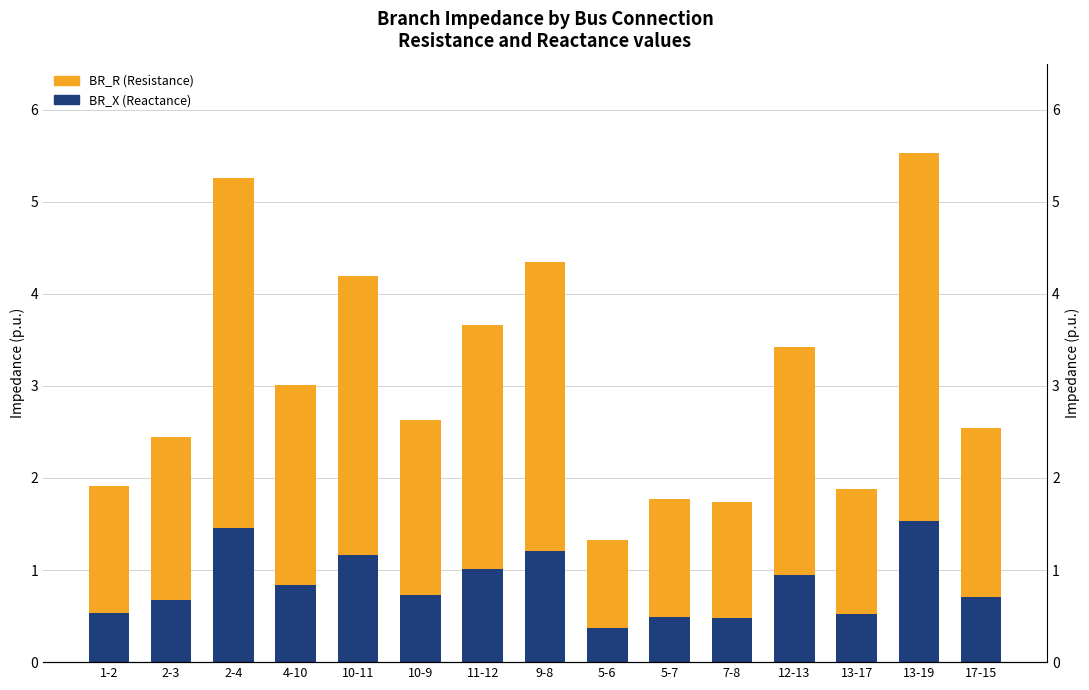

The BR_R (Resistance) series shows 0.7 at 13-17. True or false?

False